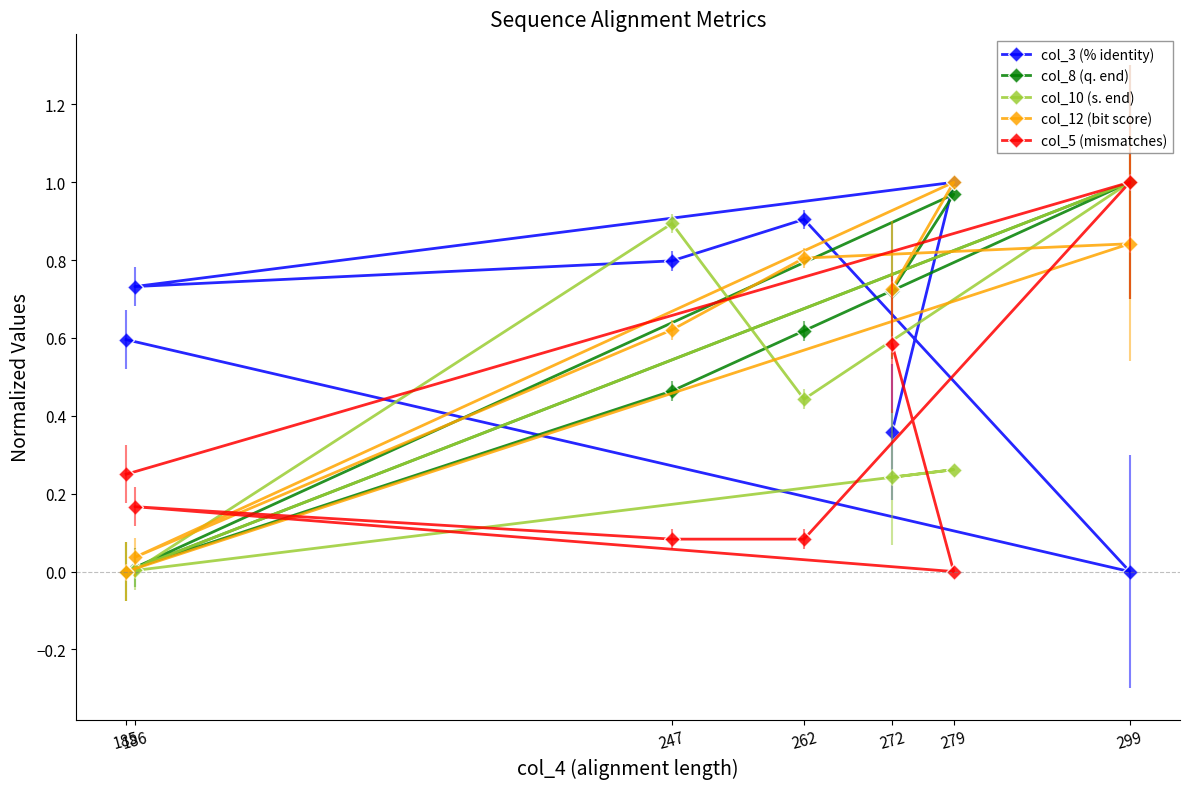

At which label is col_12 (bit score) closest to 0?

185